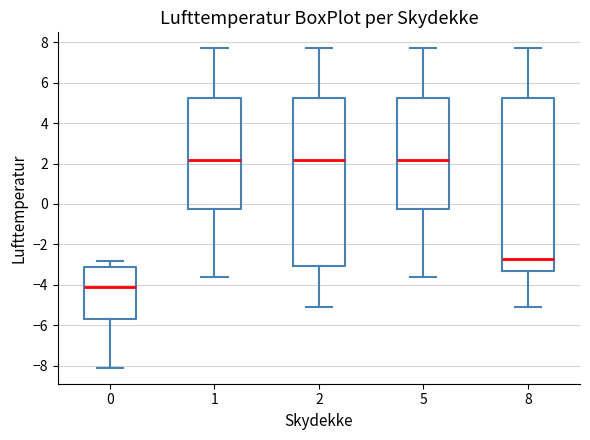

Reading left to right, transcribe this box plot: for each box, give where its median line is, the range the box spans, and where its two whiskers end, as read against the y-axis. The values are not printed on the chart, so give them approximately, as read against the axis.

0: median -4.0, box -5.6 to -3.0, whiskers -8.0 to -2.8
1: median 2.2, box -0.2 to 5.2, whiskers -3.6 to 7.8
2: median 2.2, box -3.0 to 5.2, whiskers -5.0 to 7.8
5: median 2.2, box -0.2 to 5.2, whiskers -3.6 to 7.8
8: median -2.6, box -3.4 to 5.2, whiskers -5.0 to 7.8